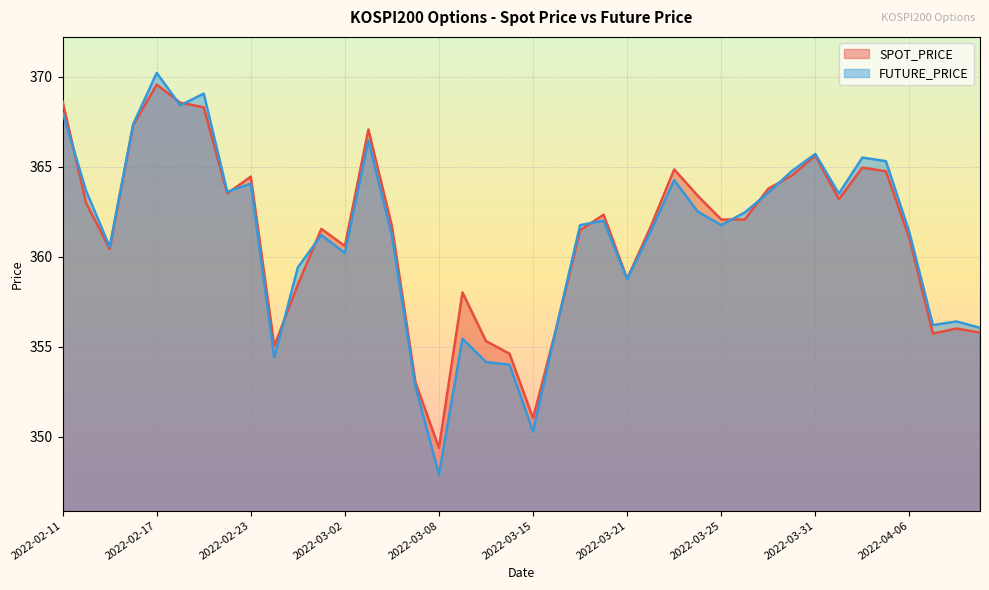

Between 2022-02-14 and 2022-03-08, which series saw the biggest shift?

FUTURE_PRICE